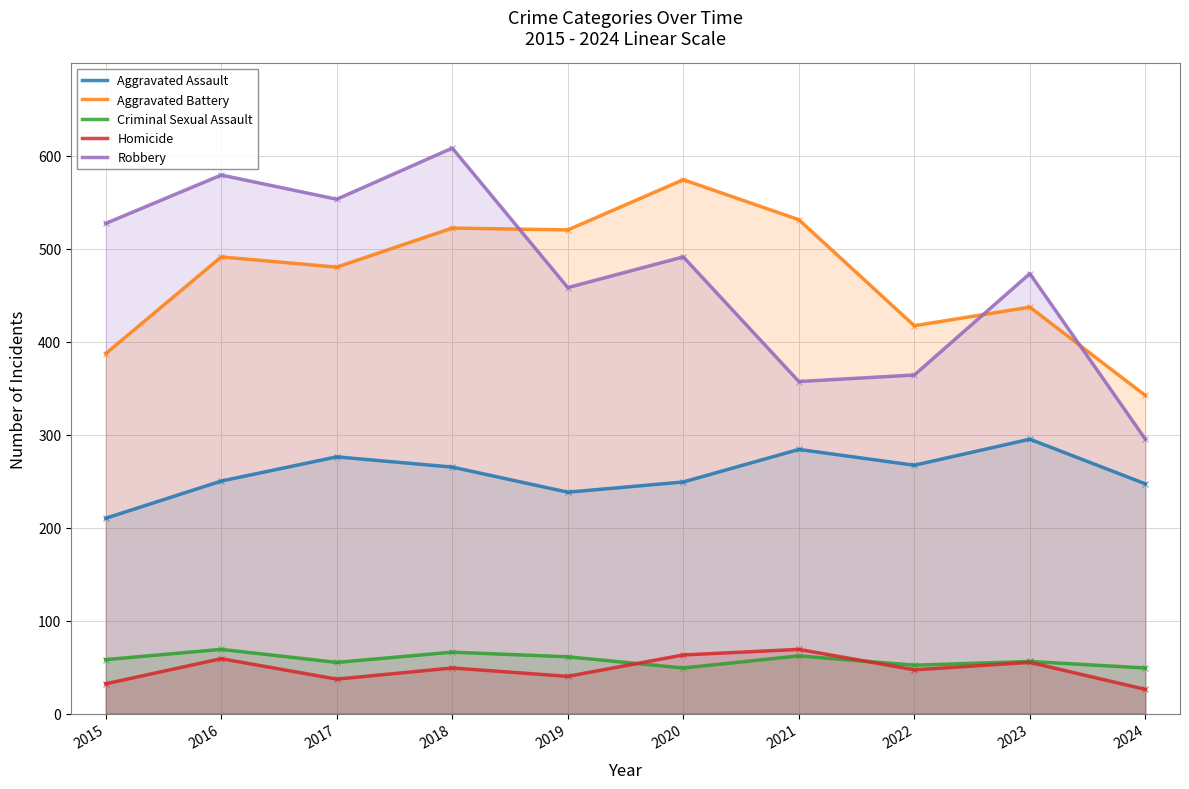

True or false: Criminal Sexual Assault has a value of 84 at 2021.

False